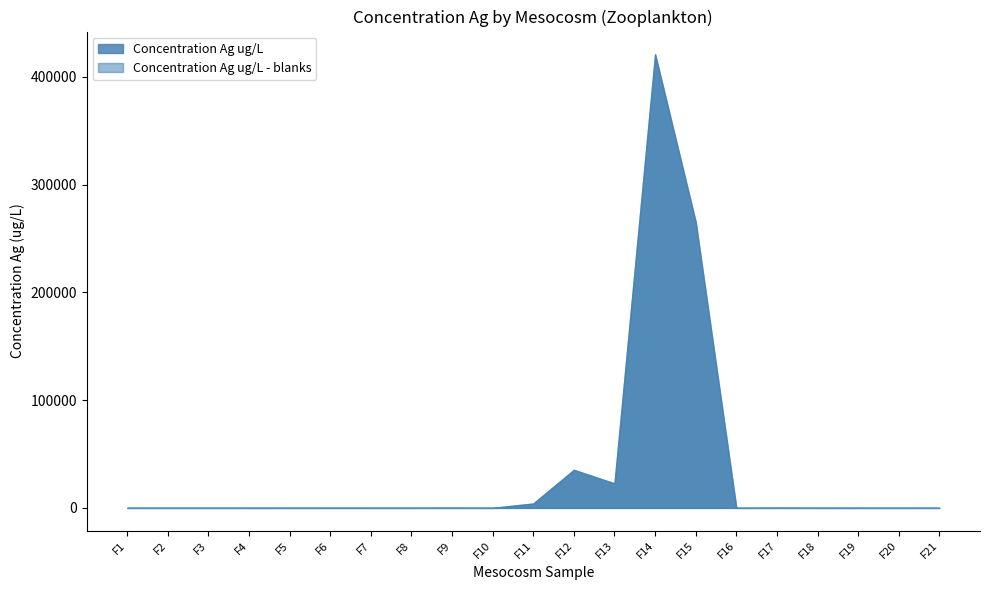

How many lines are shown in the chart?

2